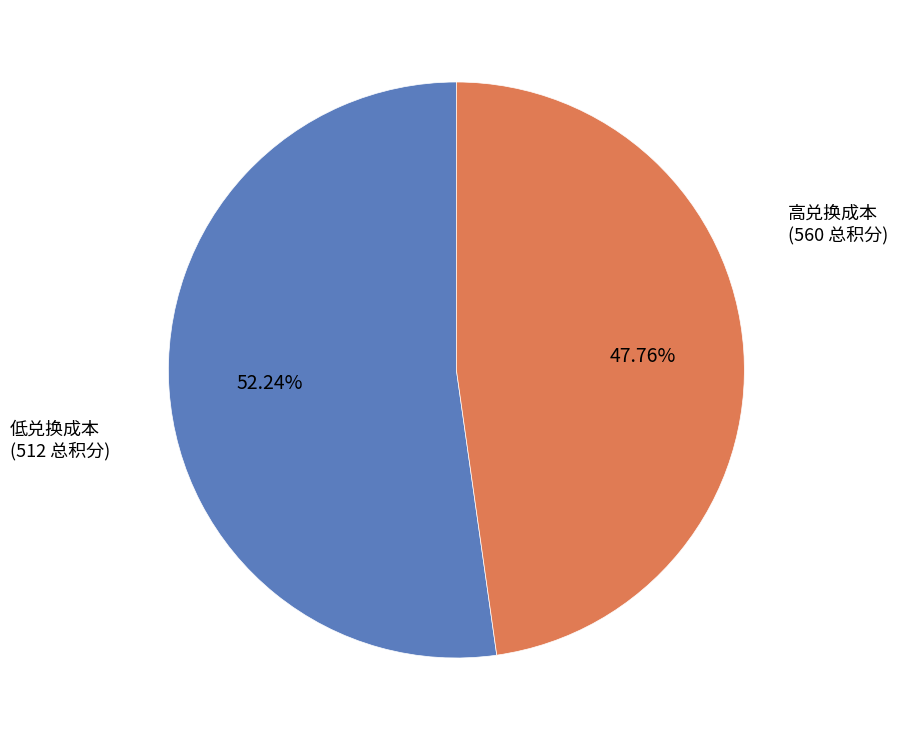

Is there any slice that represents more than half of the pie?

Yes